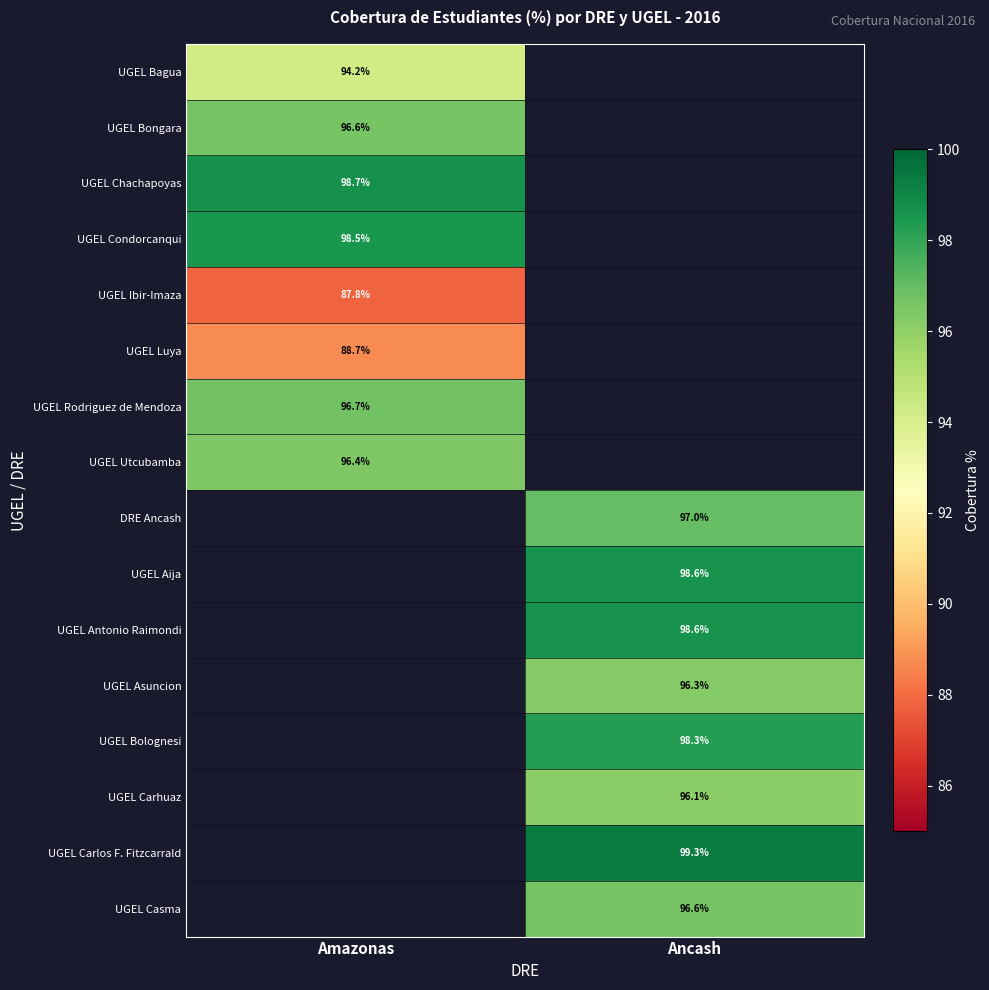

At how many categories does at least one series exceed 91?

2